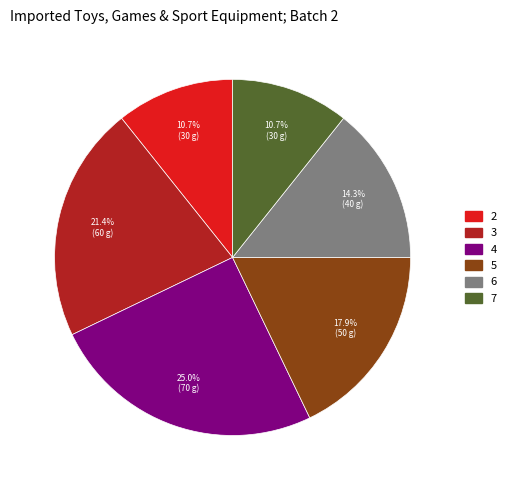

Does 7 account for over 50% of the chart?

No